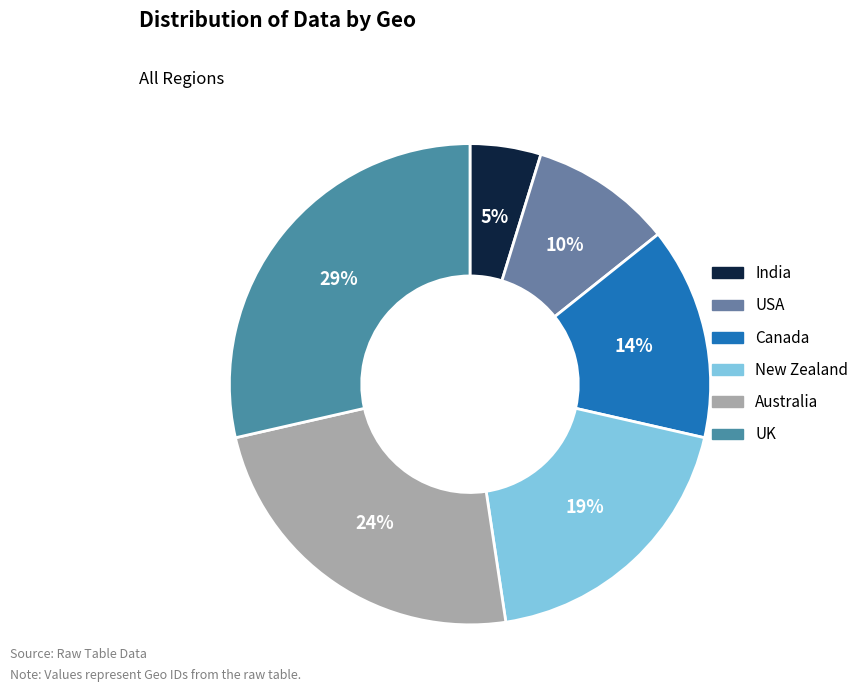

Count the number of slices in the pie.

6